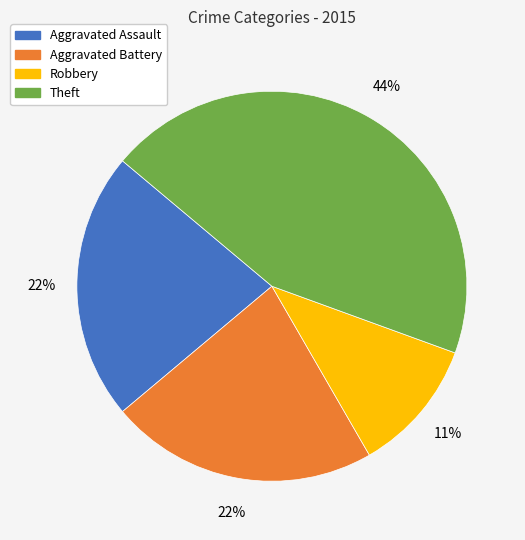

How many slices are in this pie chart?

4